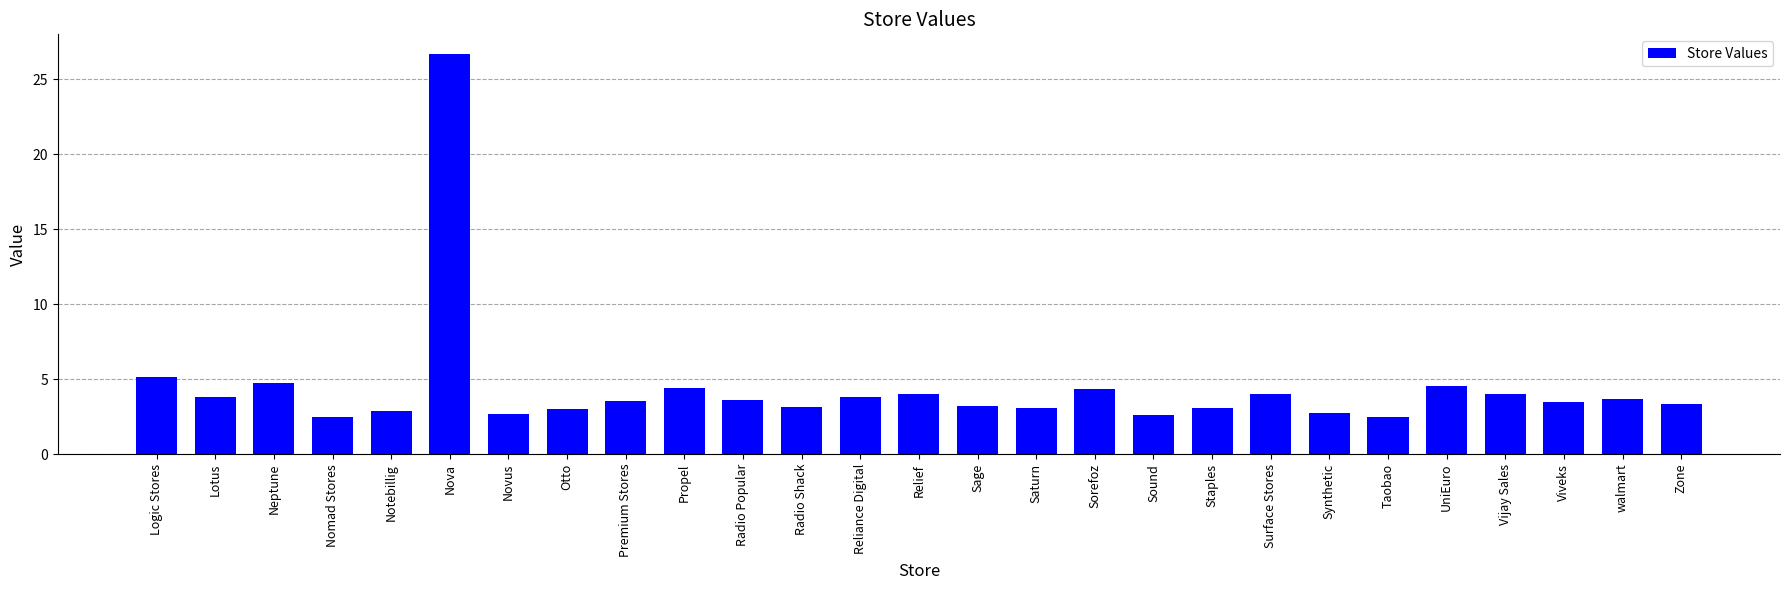

What position from the right is Nova?

22